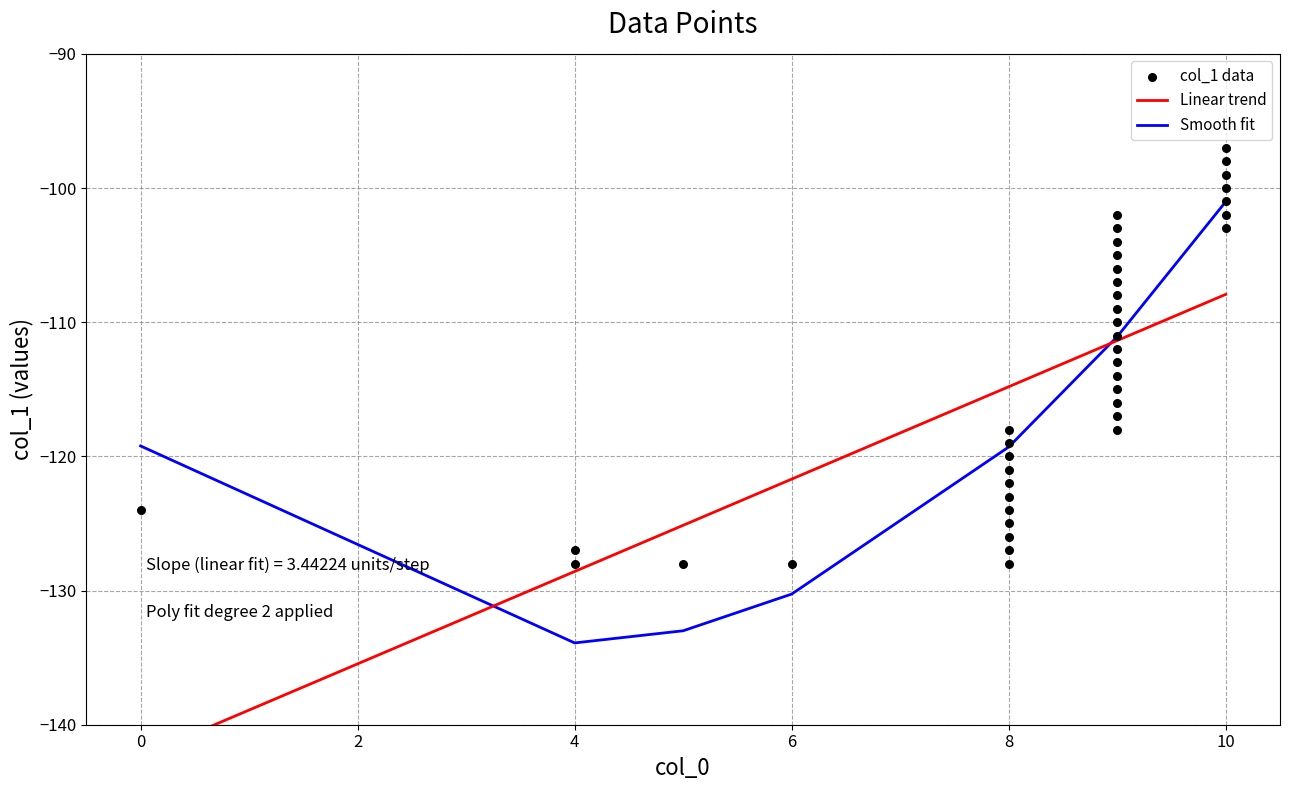

What are all the series names shown in the legend?

Linear trend, Smooth fit, col_1 data